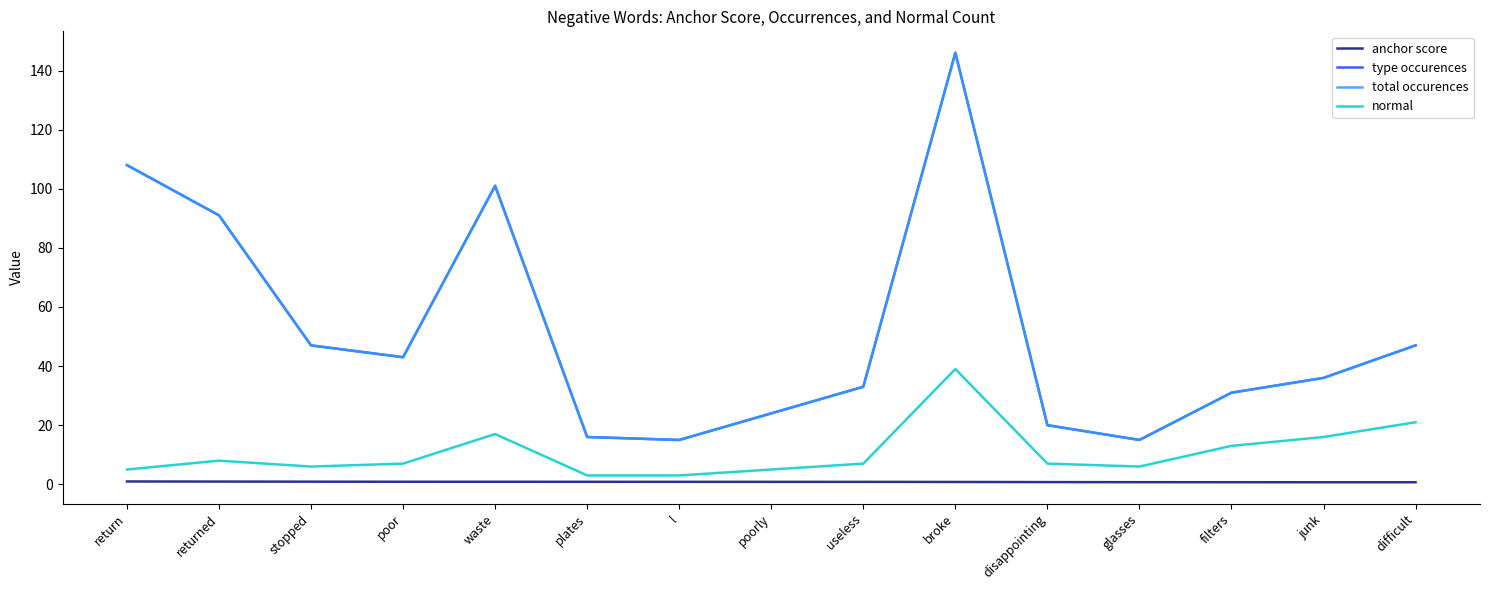

Does the chart have visible grid lines?

No